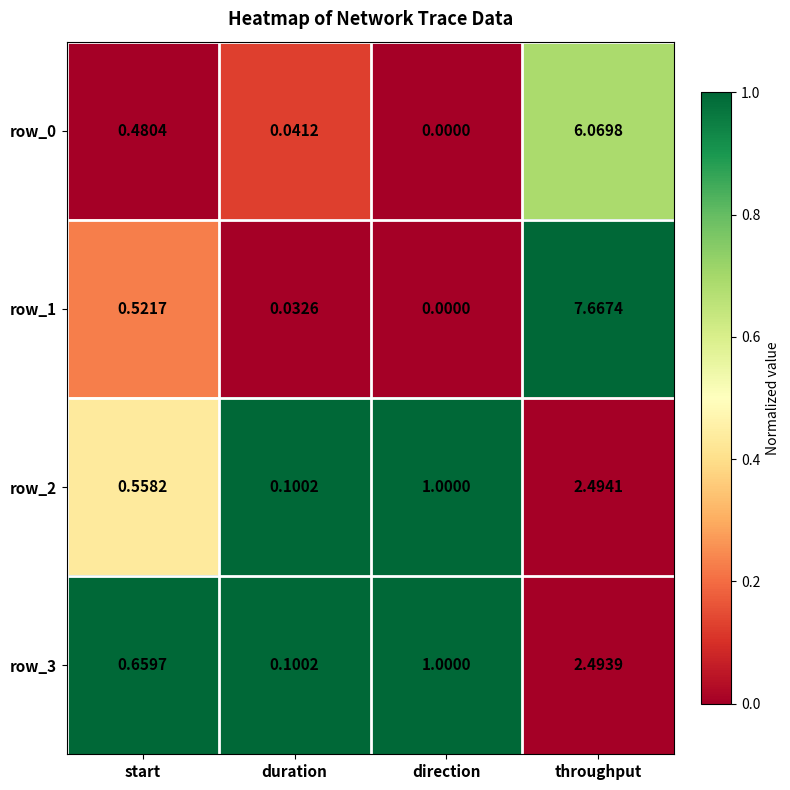

How many data points does each series have?

4